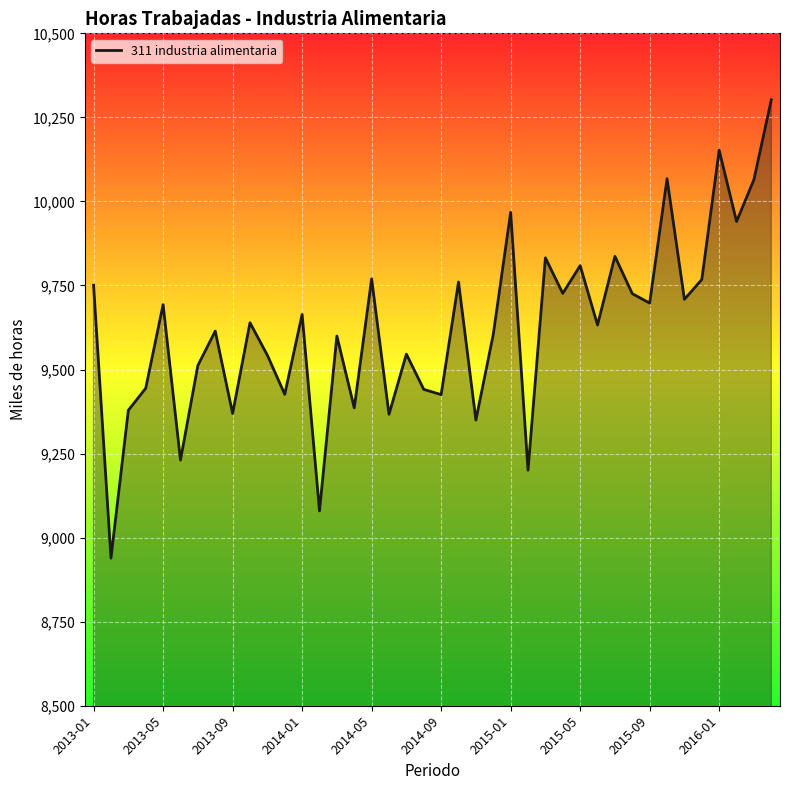

What is the minimum value shown in the chart?

8939.0